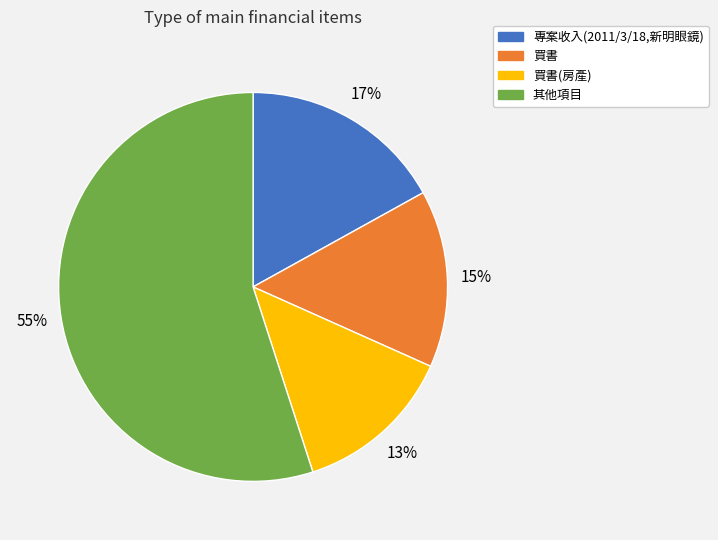

Which has a higher value, 其他項目 or 買書(房產)?

其他項目